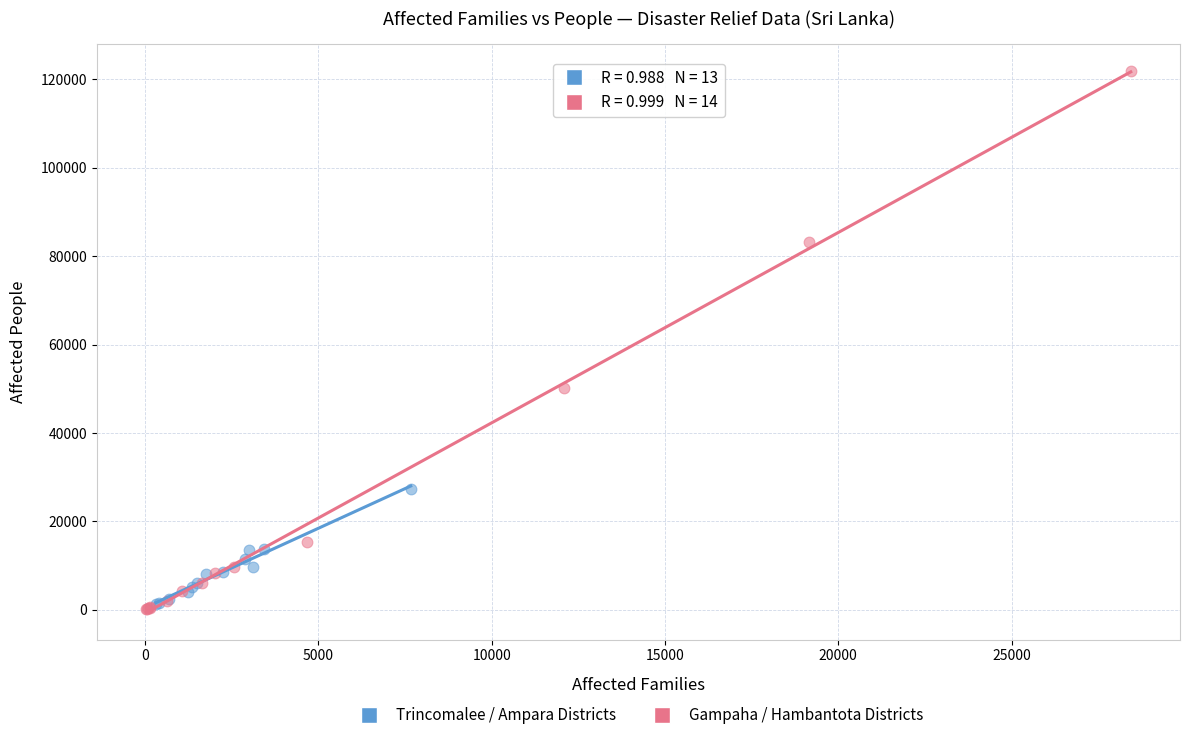

Which series has the largest Y range (max minus min)?

Gampaha / Hambantota Districts